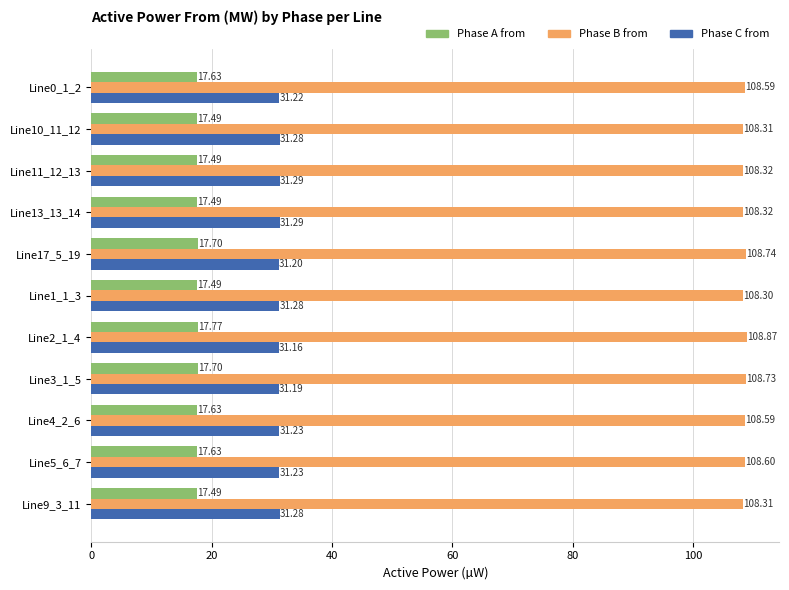

What is the total value across all series at Line1_1_3?

157.1